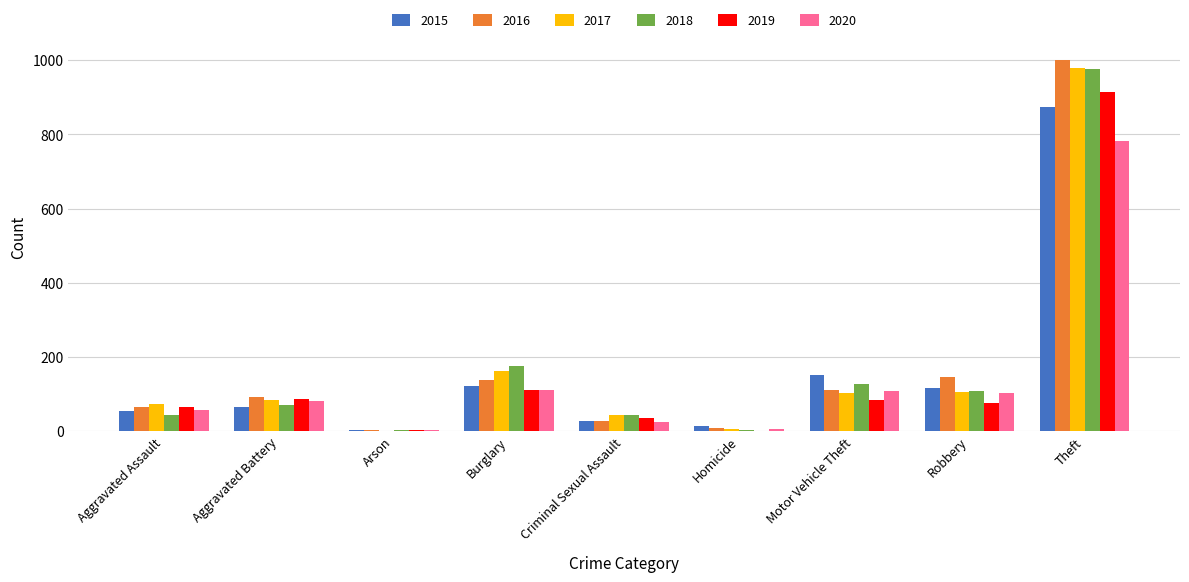

Between Criminal Sexual Assault and Motor Vehicle Theft, which series saw the biggest shift?

2015